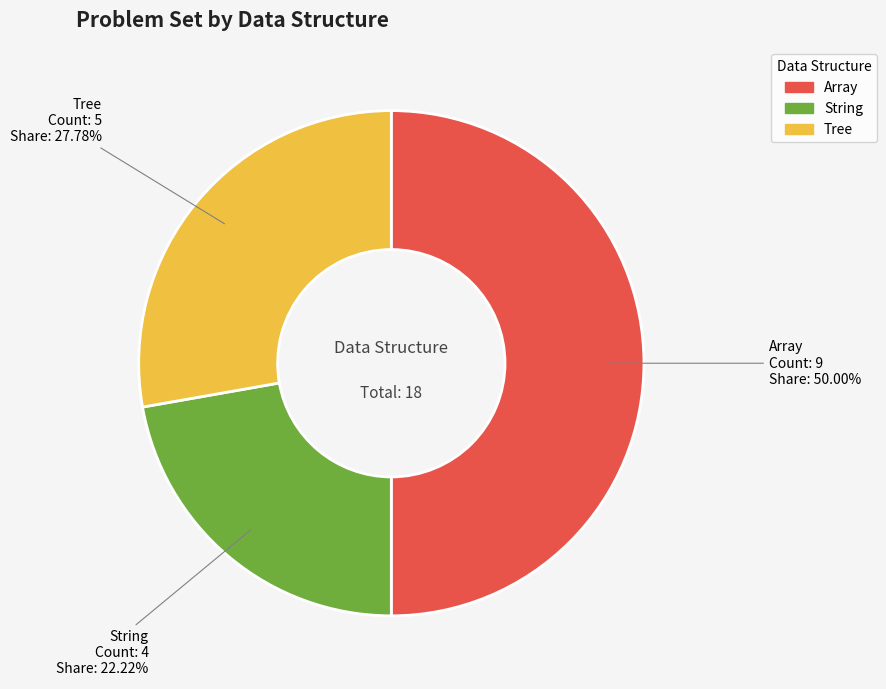

To the nearest percent, what percentage of the pie is String?

22%